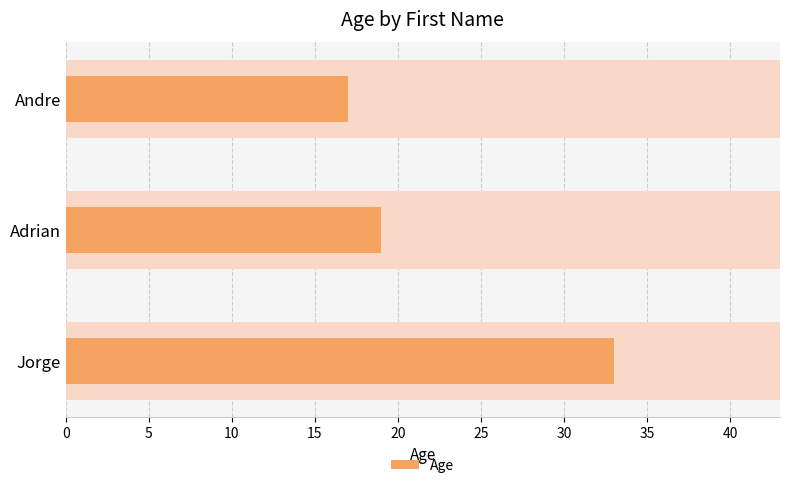

What is the greatest value displayed?

33